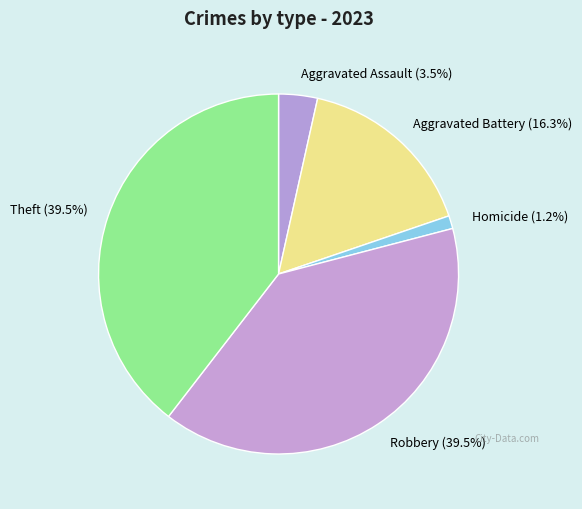

What percentage do Theft (39.5%) and Aggravated Assault (3.5%) together represent?

43.0%